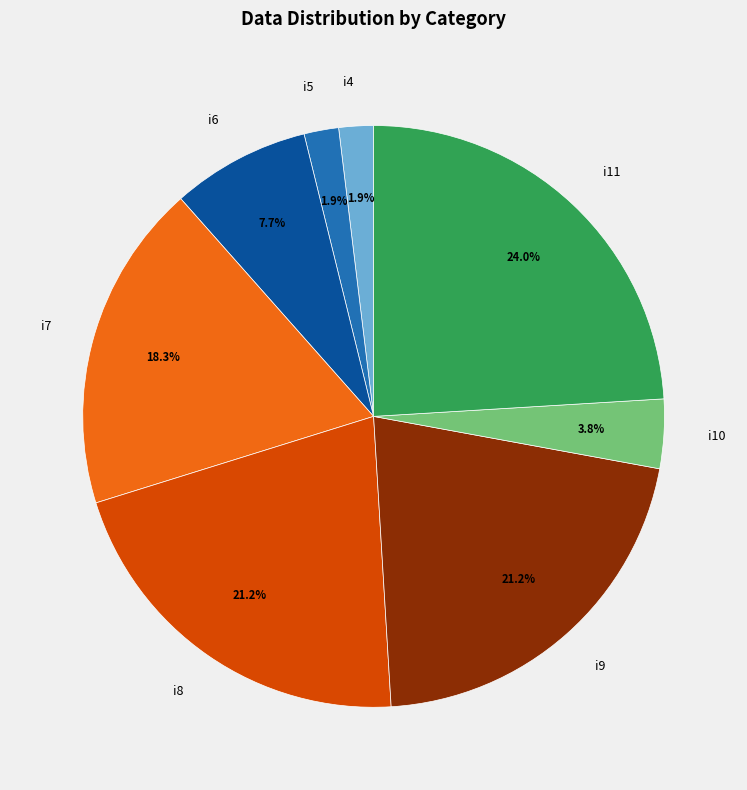

Is there a majority slice in this chart?

No